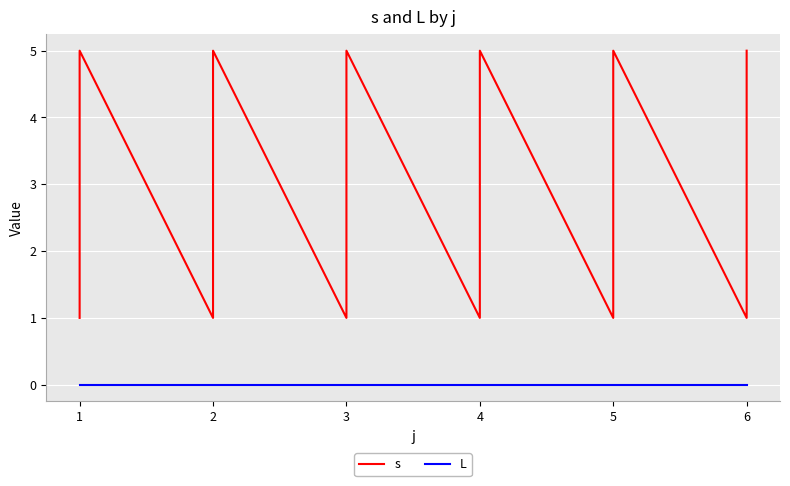

How many values in the s series exceed 3?

12